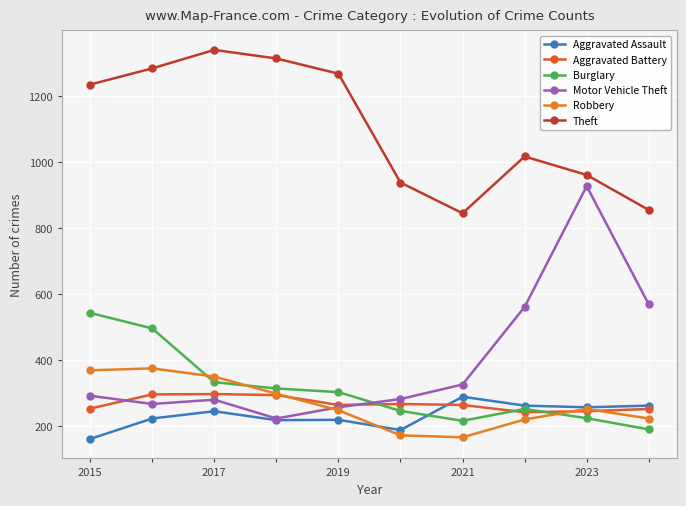

Reading left to right, what are all the values shown in this chart?

Aggravated Assault: 161	223	245	218	219	188	289	262	257	262
Aggravated Battery: 253	296	297	294	264	267	264	242	245	252
Burglary: 543	496	333	314	303	246	216	252	224	190
Motor Vehicle Theft: 292	267	280	223	257	282	326	561	927	569
Robbery: 369	375	350	298	248	172	166	220	252	223
Theft: 1235	1284	1340	1314	1268	938	845	1017	961	855